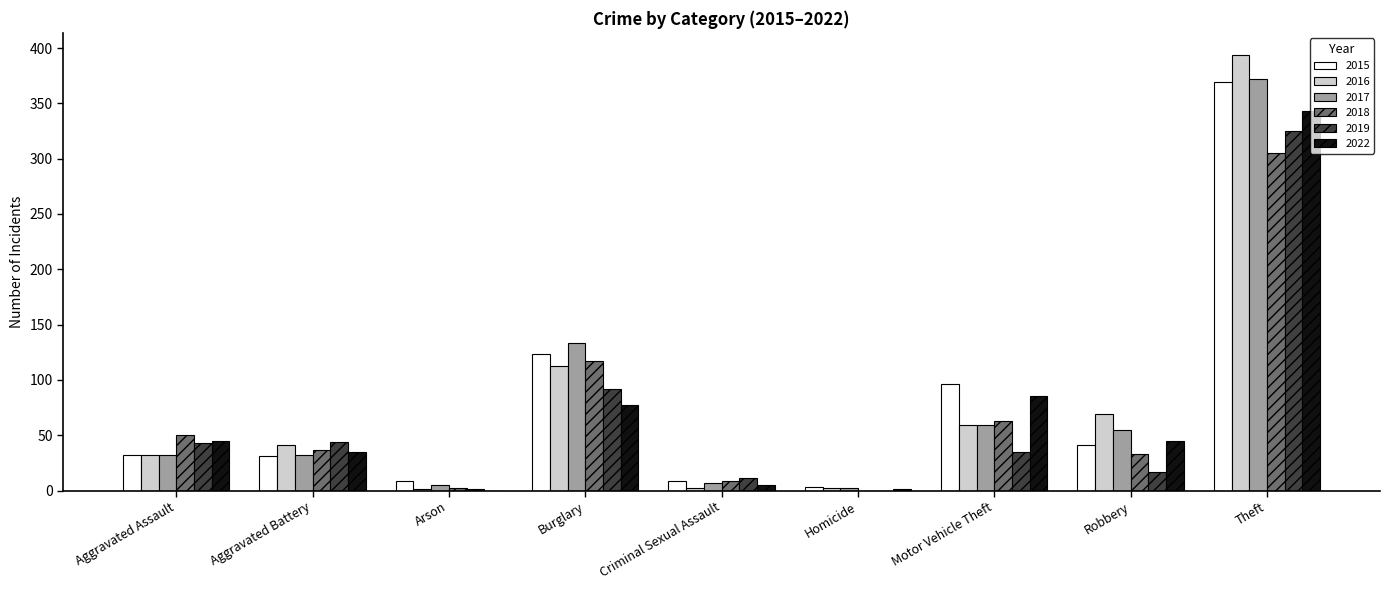

Are the bars grouped side by side (vs. stacked)?

Yes